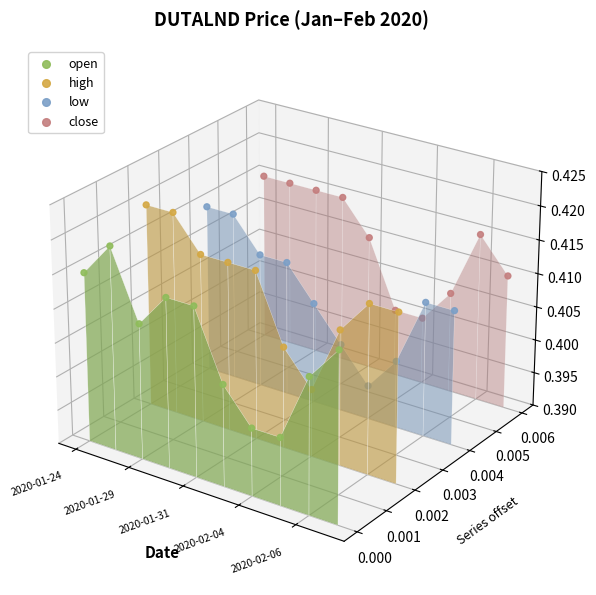

What are all the series names shown in the legend?

open, high, low, close